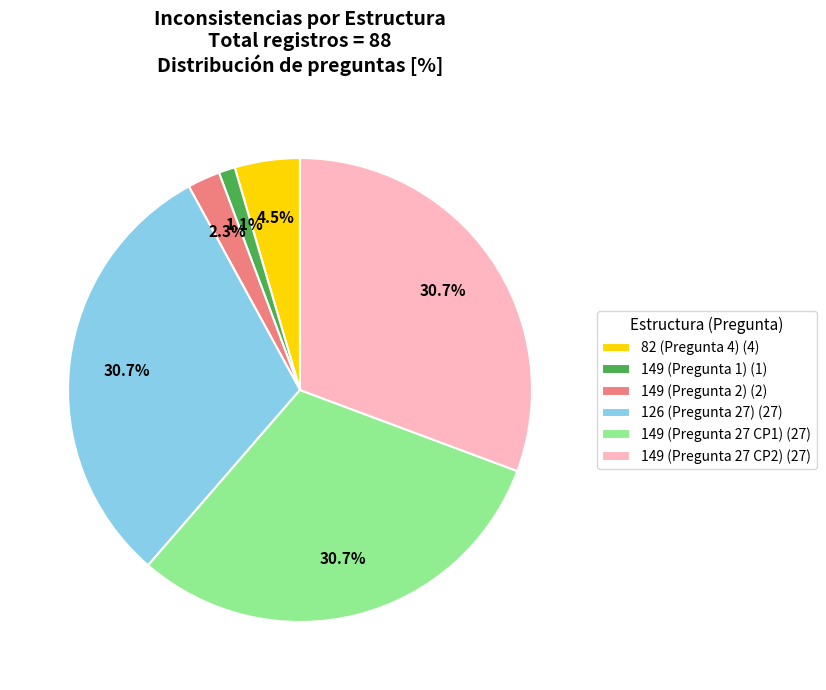

What is the smallest slice in the pie chart?

149 (Pregunta 1) (1)